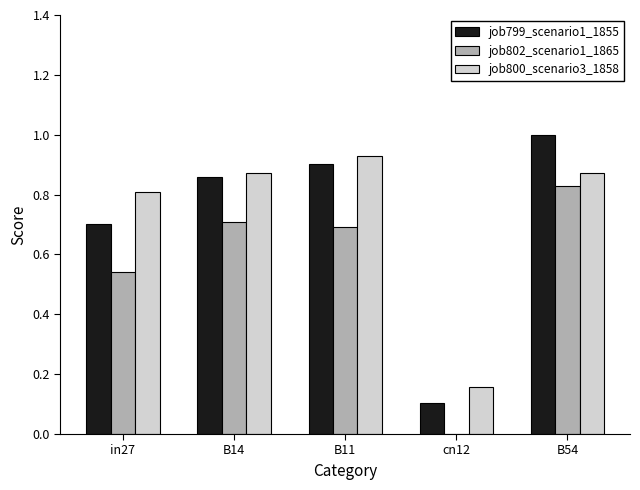

What is the sum of all job802_scenario1_1865 values?

2.8